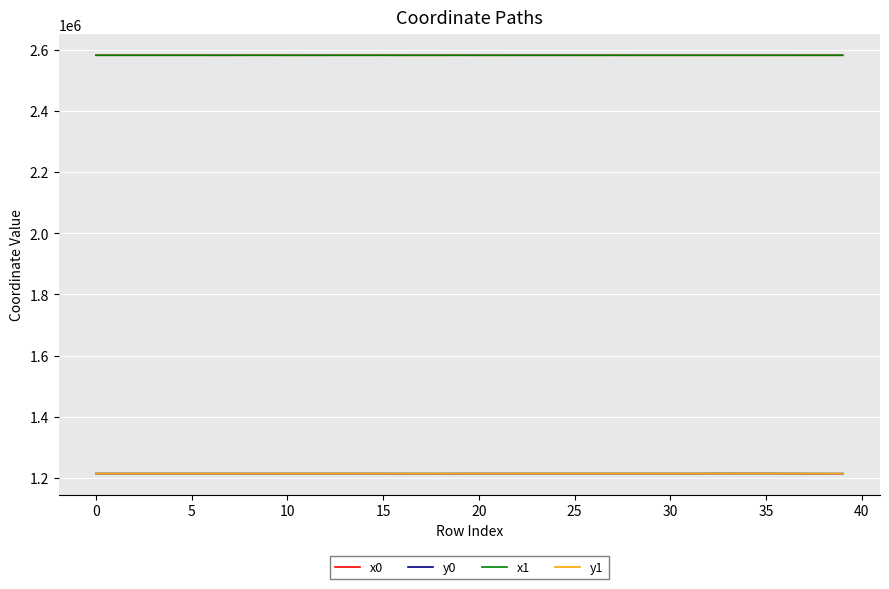

What is the smallest value displayed?

1213684.0